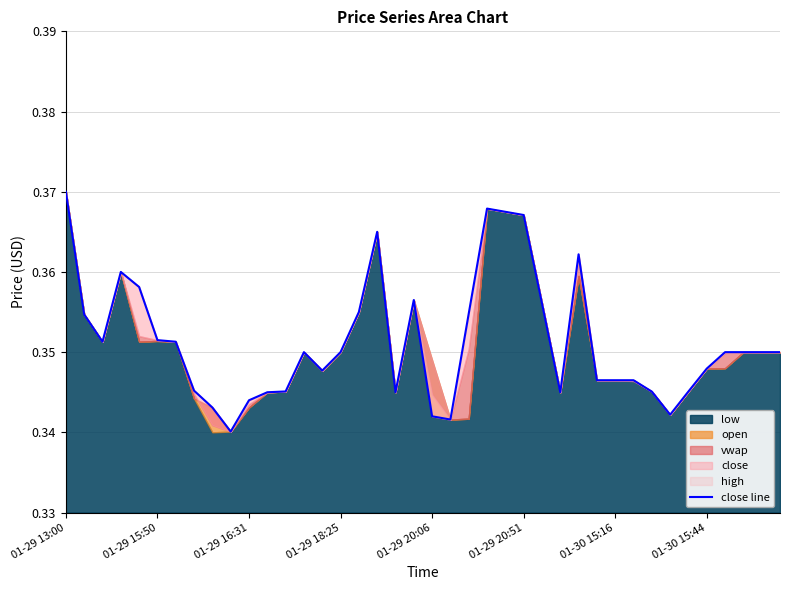

List the labels in order of value, largest first.

01-29 13:00, 23, 24, 25, 17, 28, 01-29 18:25, 01-29 20:06, 19, 26, 16, 22, 01-29 15:50, 01-29 20:51, 01-29 16:31, 01-30 15:16, 13, 15, 36, 37, 38, 39, 35, 14, 29, 30, 31, 01-30 15:44, 12, 34, 32, 11, 18, 27, 10, 8, 33, 20, 21, 9